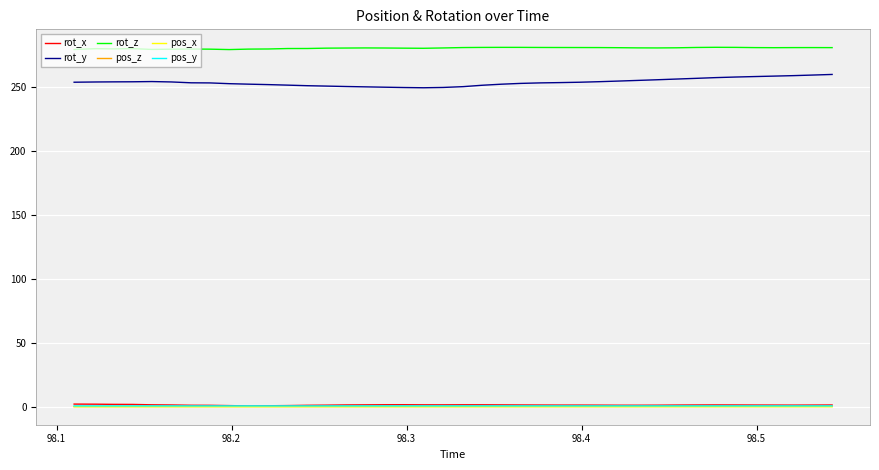

How many lines are shown in the chart?

6